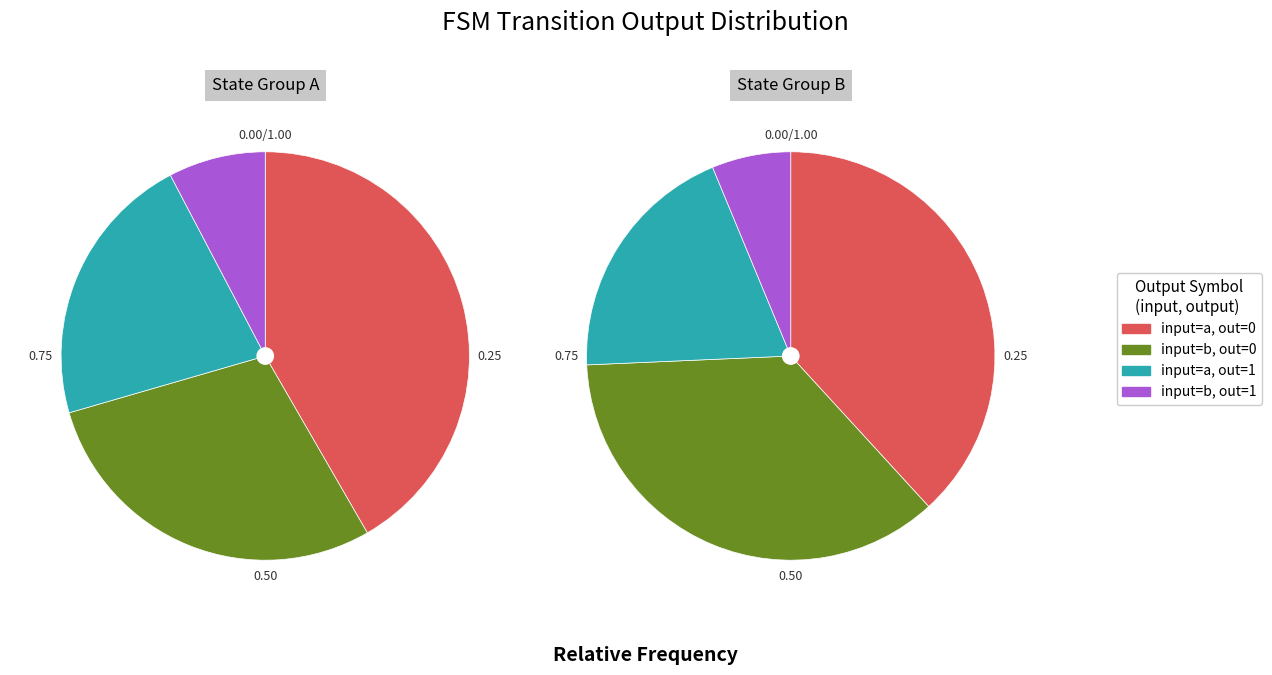

What portion of the pie excludes source_state=1 (b)?

92.3%